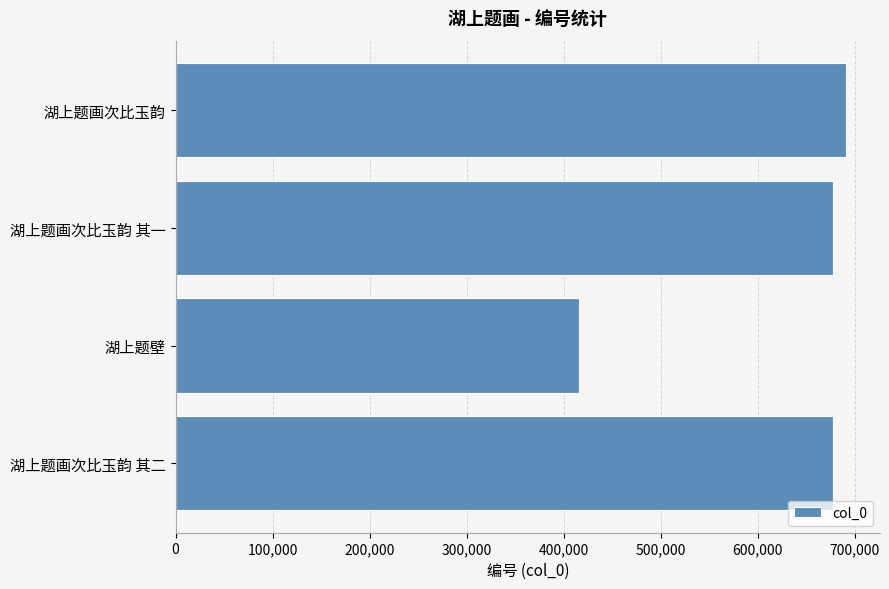

What is the change in value from 湖上题画次比玉韵 其二 to 湖上题壁?

-261270